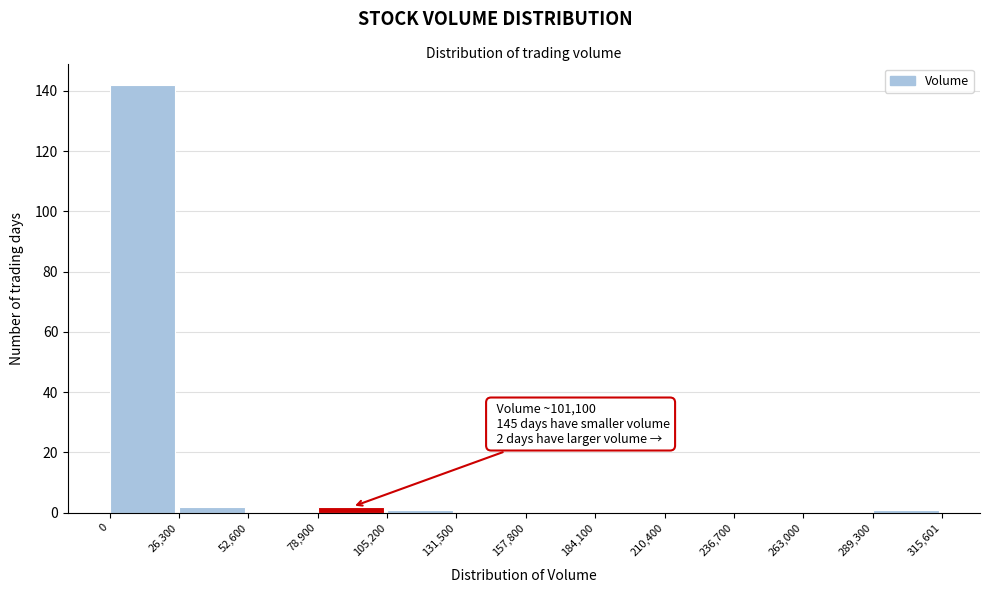

Over which range of the x-axis is the bar tallest?

0 to 26,300